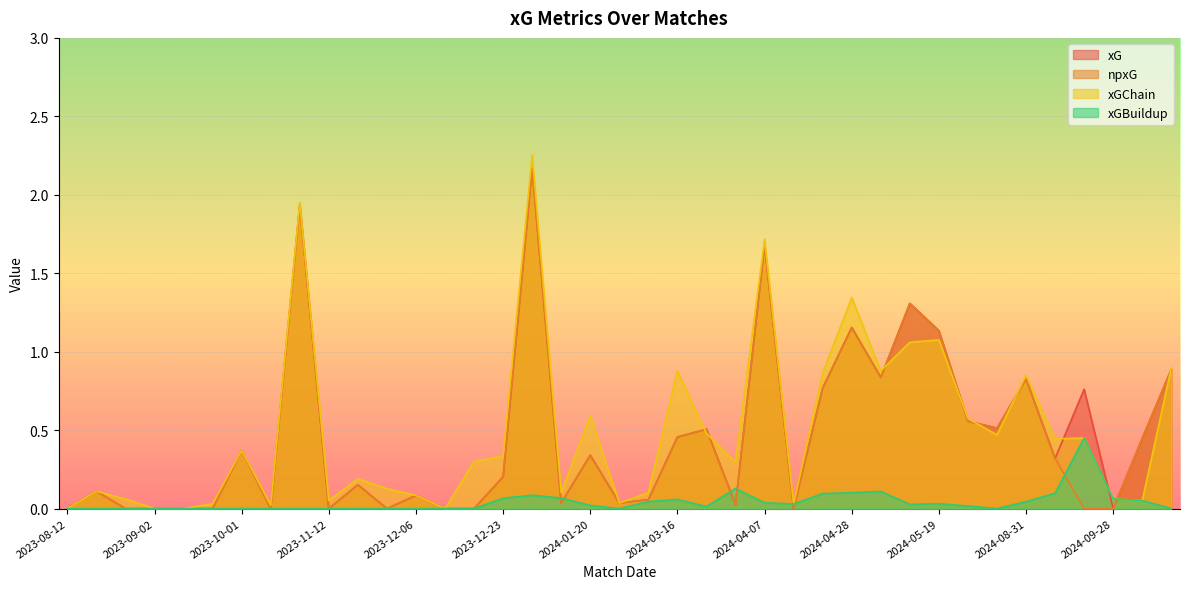

How many series are shown in this chart?

4